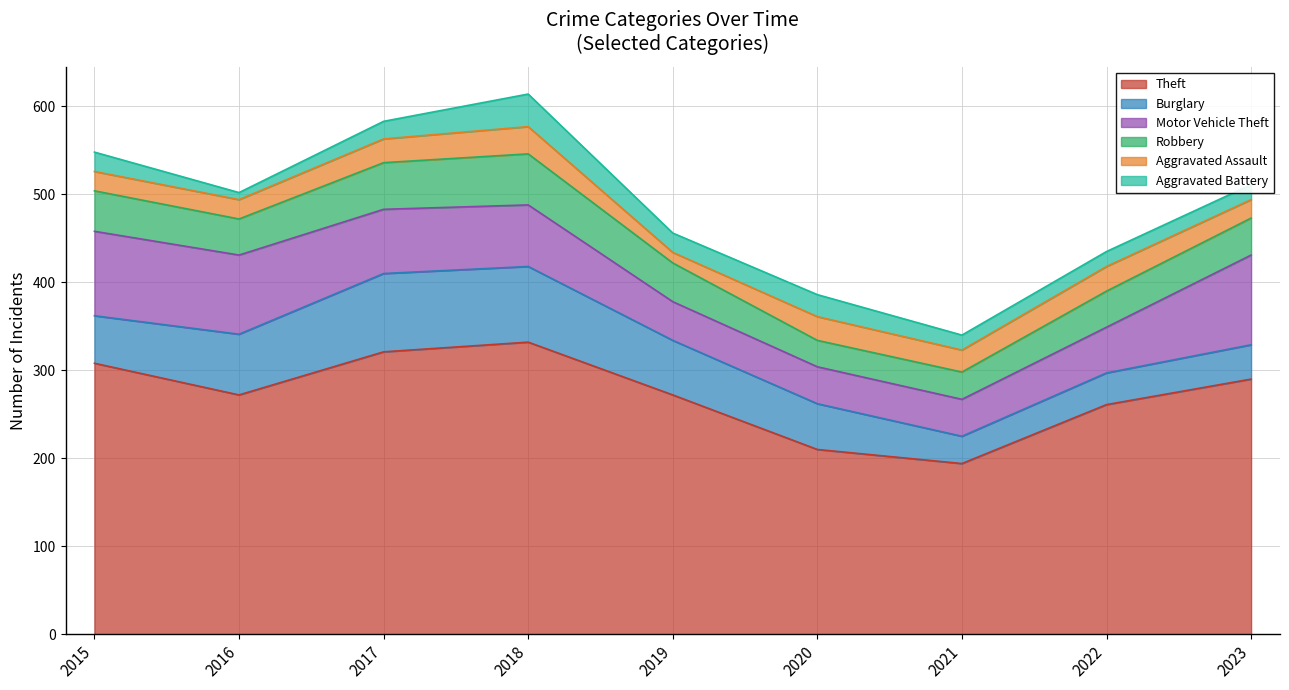

Which series changed the most between 2017 and 2020?

Theft